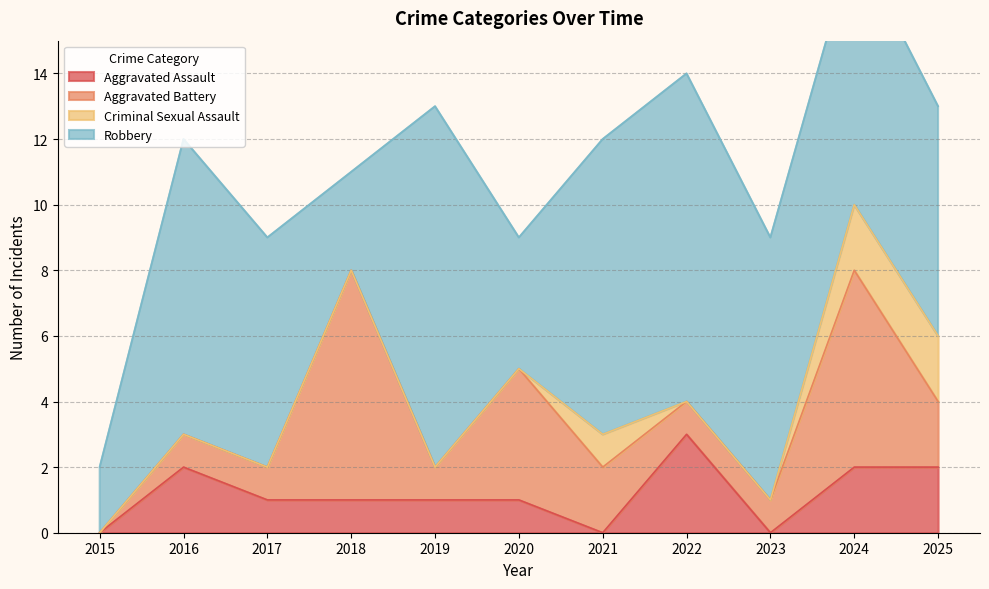

Rank the series by their maximum value, from highest to lowest.

Robbery, Aggravated Battery, Aggravated Assault, Criminal Sexual Assault